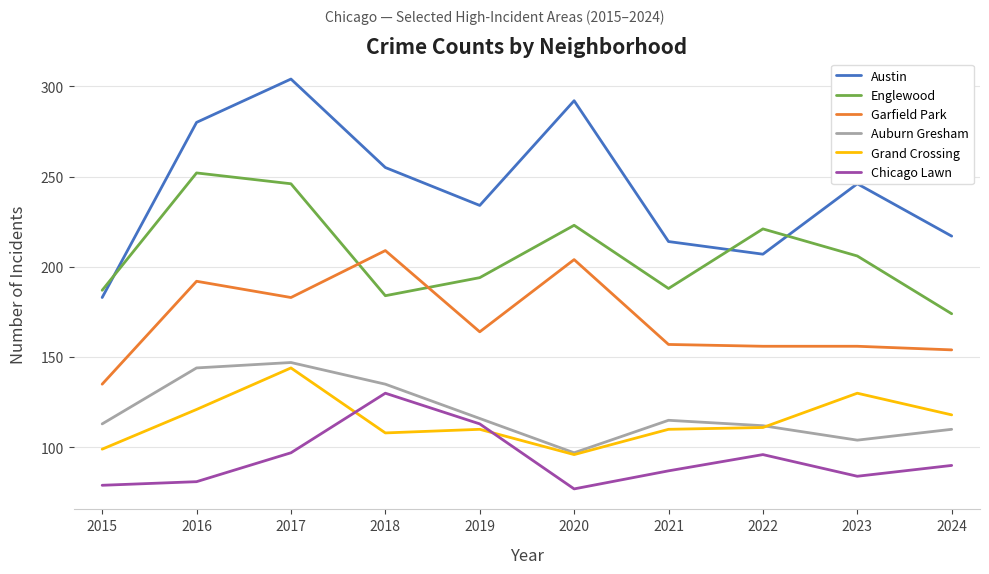

Does the chart display data point markers on the line(s)?

No